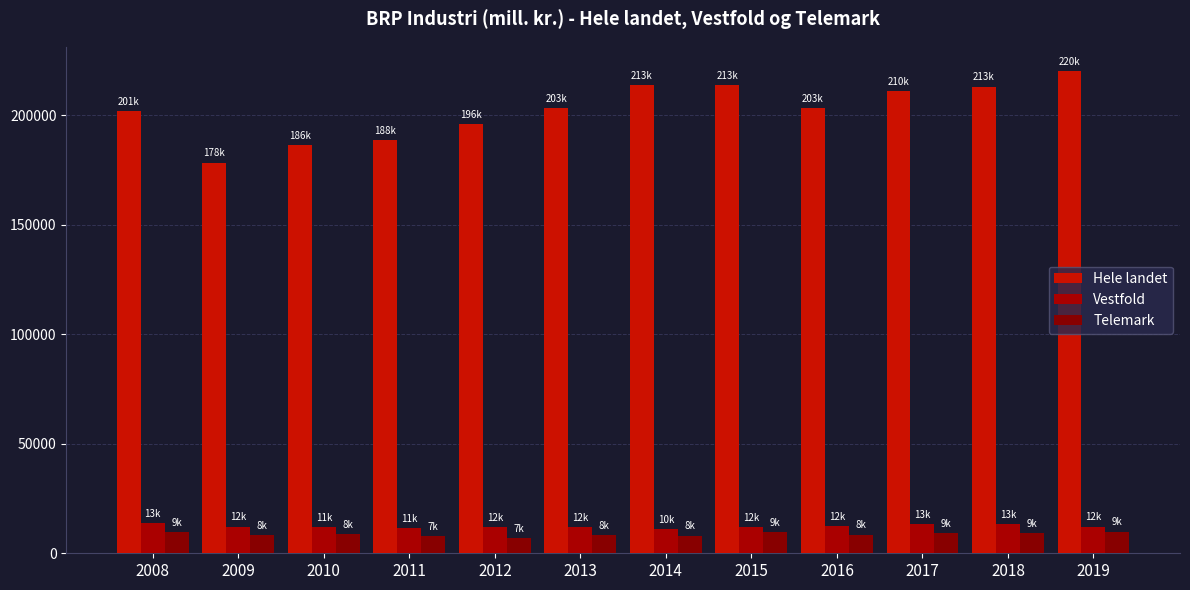

Which series has the widest spread of values?

Hele landet